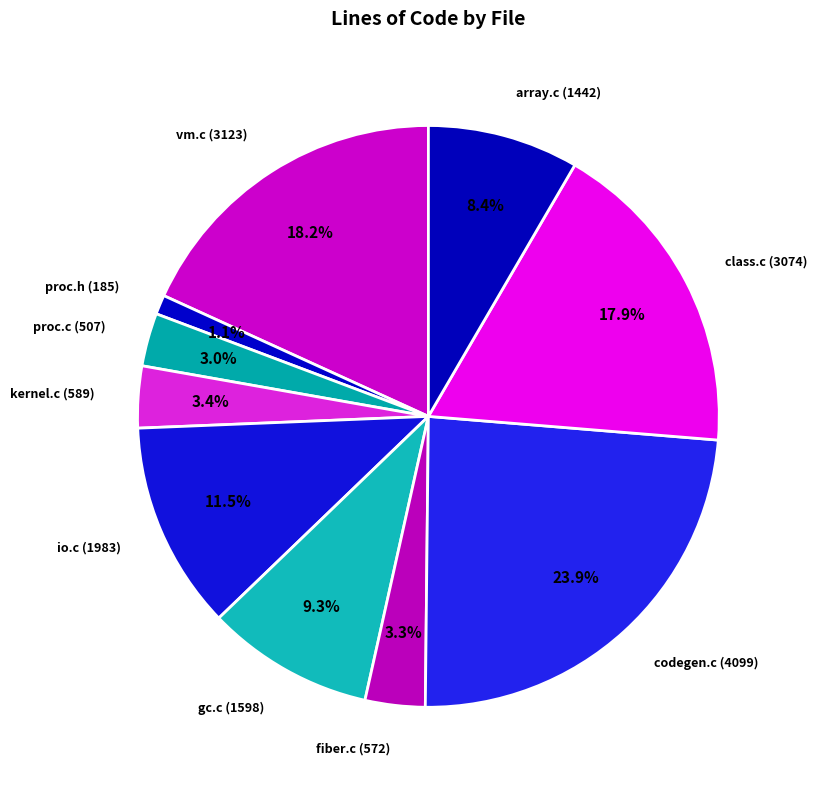

What portion of the pie excludes class.c (3074)?

82.1%